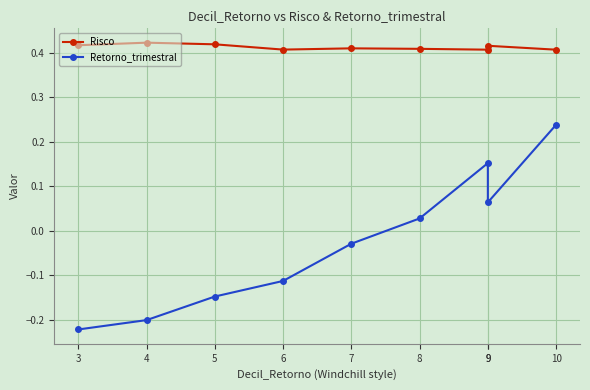

True or false: Risco and Retorno_trimestral intersect in this chart.

False